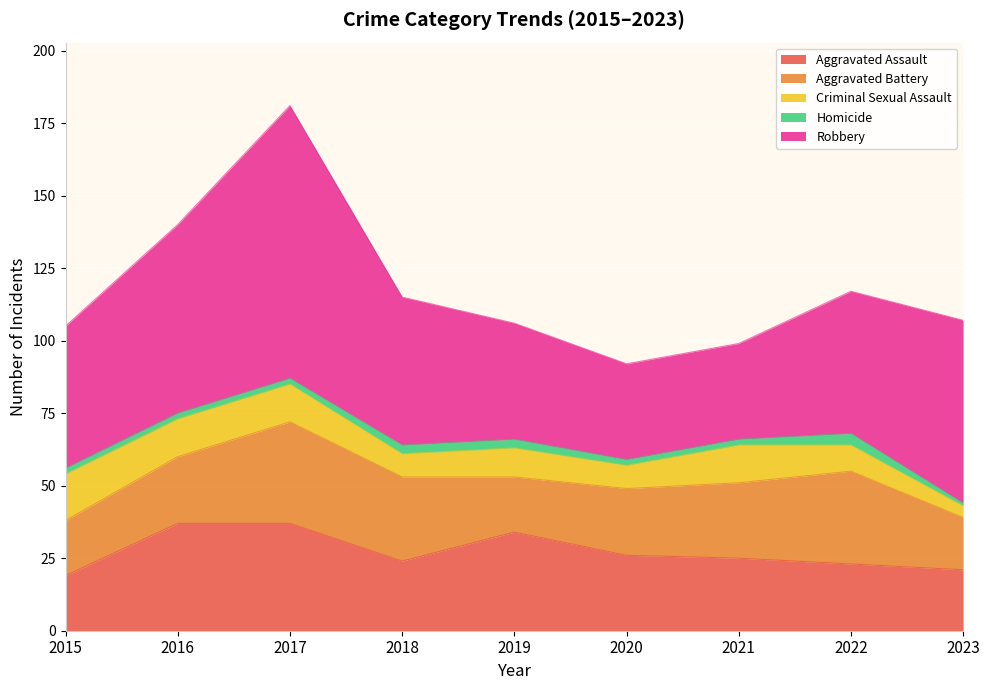

True or false: Aggravated Battery has more than 2 points higher than both neighbors.

False